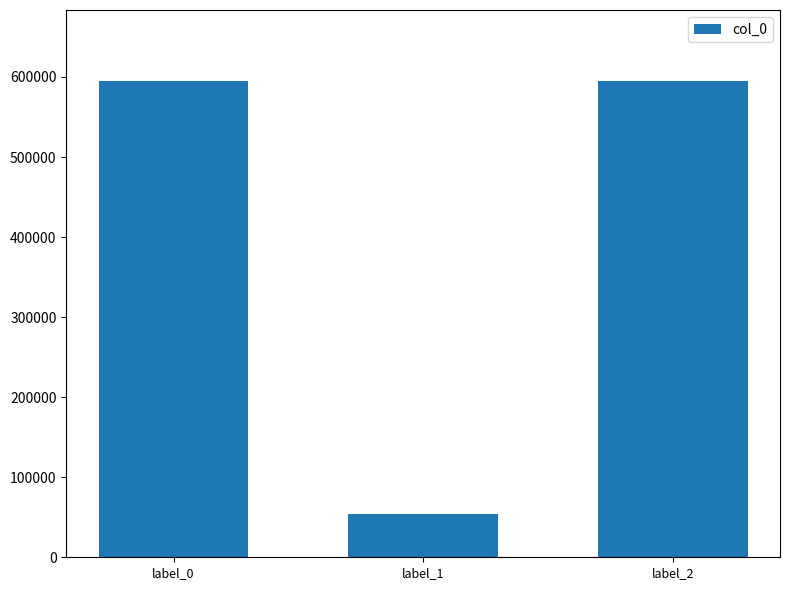

Which label corresponds to the smallest value in the chart?

label_1